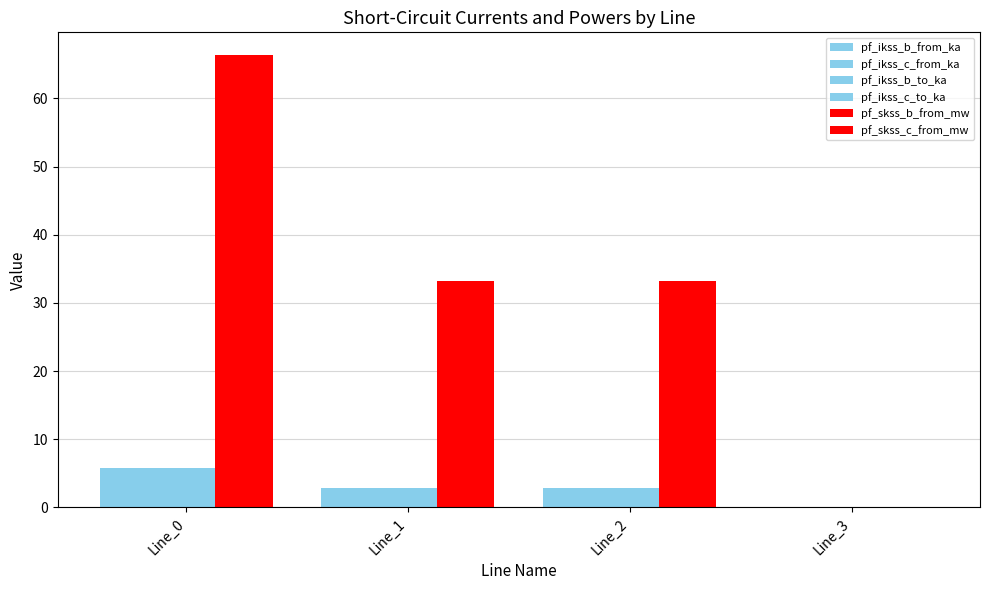

Reading left to right, what are all the values shown in this chart?

pf_ikss_b_from_ka: Line_0=5.7	Line_1=2.9	Line_2=2.9	Line_3=0.0
pf_ikss_c_from_ka: Line_0=5.7	Line_1=2.9	Line_2=2.9	Line_3=0.0
pf_ikss_b_to_ka: Line_0=5.7	Line_1=2.9	Line_2=2.9	Line_3=0.0
pf_ikss_c_to_ka: Line_0=5.7	Line_1=2.9	Line_2=2.9	Line_3=0.0
pf_skss_b_from_mw: Line_0=66.4	Line_1=33.2	Line_2=33.2	Line_3=0.0
pf_skss_c_from_mw: Line_0=66.4	Line_1=33.2	Line_2=33.2	Line_3=0.0